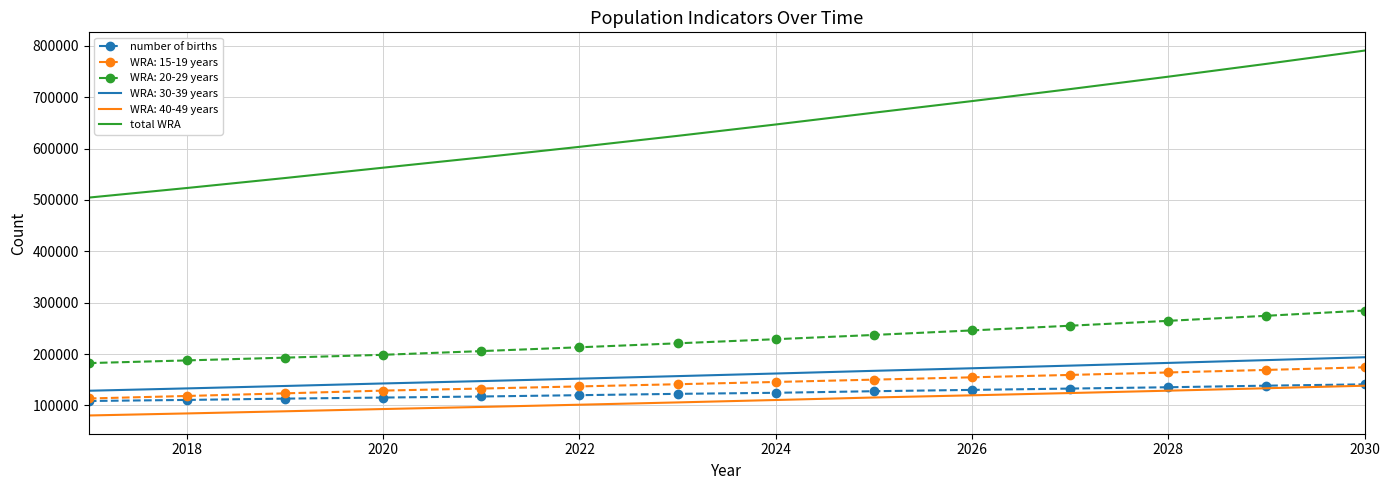

True or false: total WRA and number of births intersect in this chart.

False